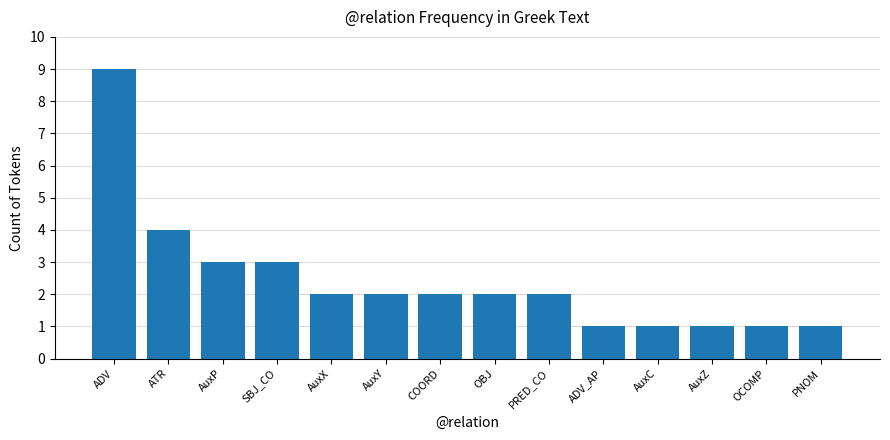

What is the label of the 4th bar from the right?

AuxC